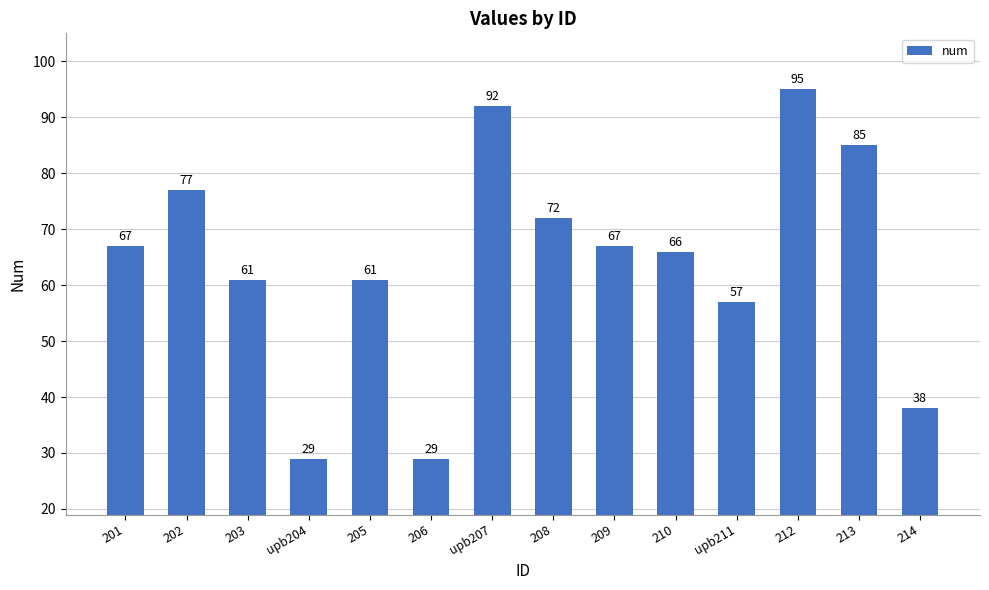

What is the change in value from upb207 to 212?

+3